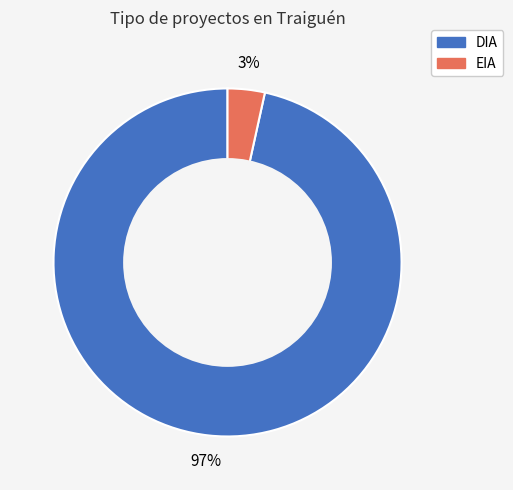

What is the majority slice?

DIA